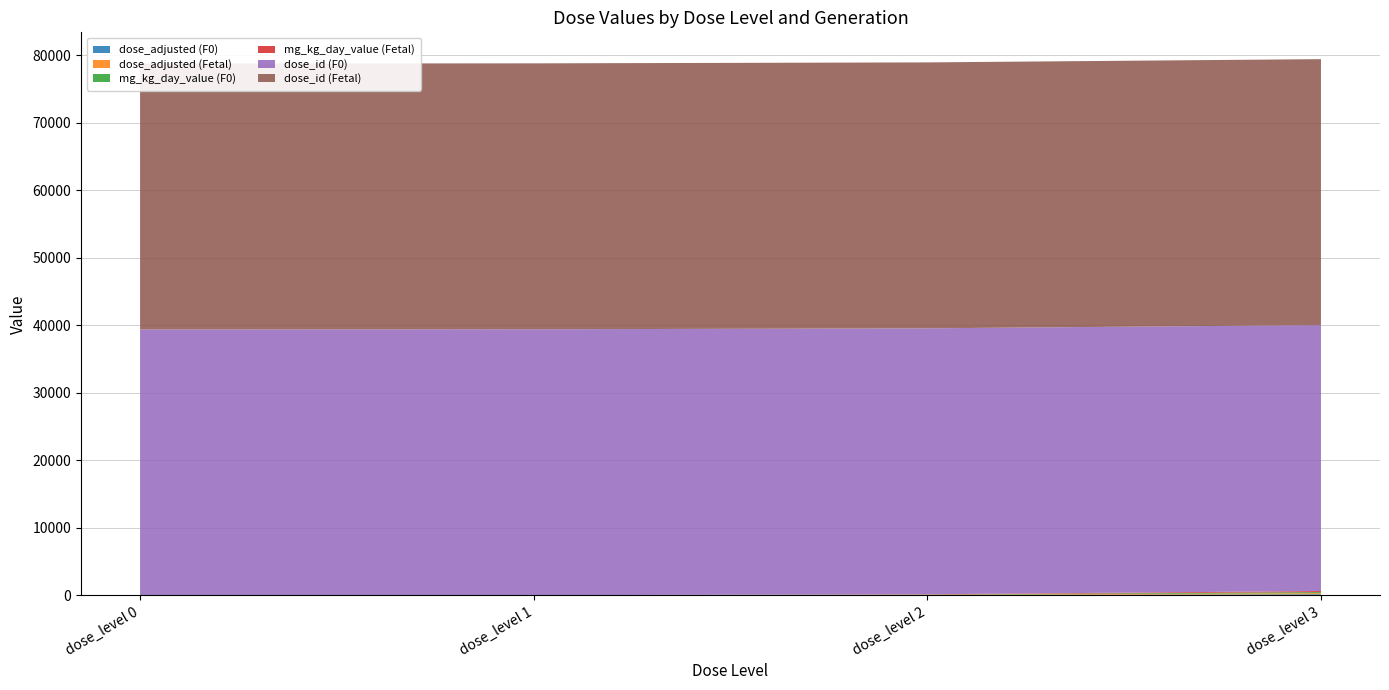

Reading right to left, extract all data points from this chart.

dose_adjusted (F0): dose_level 3=160	dose_level 2=40	dose_level 1=5	dose_level 0=0
dose_adjusted (Fetal): dose_level 3=160	dose_level 2=40	dose_level 1=5	dose_level 0=0
mg_kg_day_value (F0): dose_level 3=160	dose_level 2=40	dose_level 1=5	dose_level 0=0
mg_kg_day_value (Fetal): dose_level 3=160	dose_level 2=40	dose_level 1=5	dose_level 0=0
dose_id (F0): dose_level 3=39397	dose_level 2=39396	dose_level 1=39395	dose_level 0=39394
dose_id (Fetal): dose_level 3=39397	dose_level 2=39396	dose_level 1=39395	dose_level 0=39394